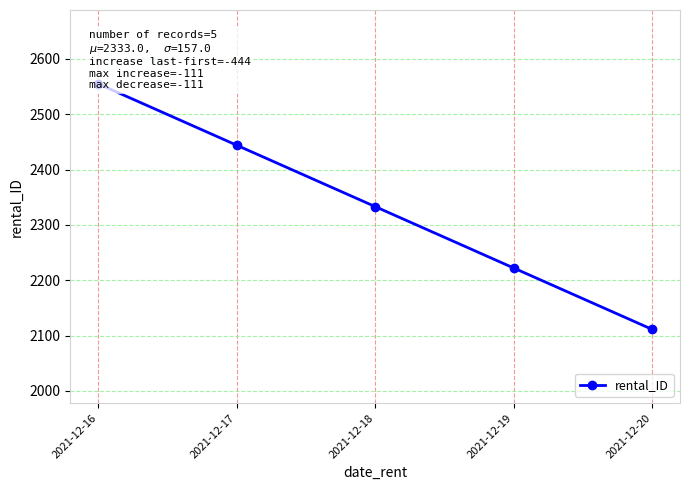

The value at 2021-12-17 is 2444. True or false?

True